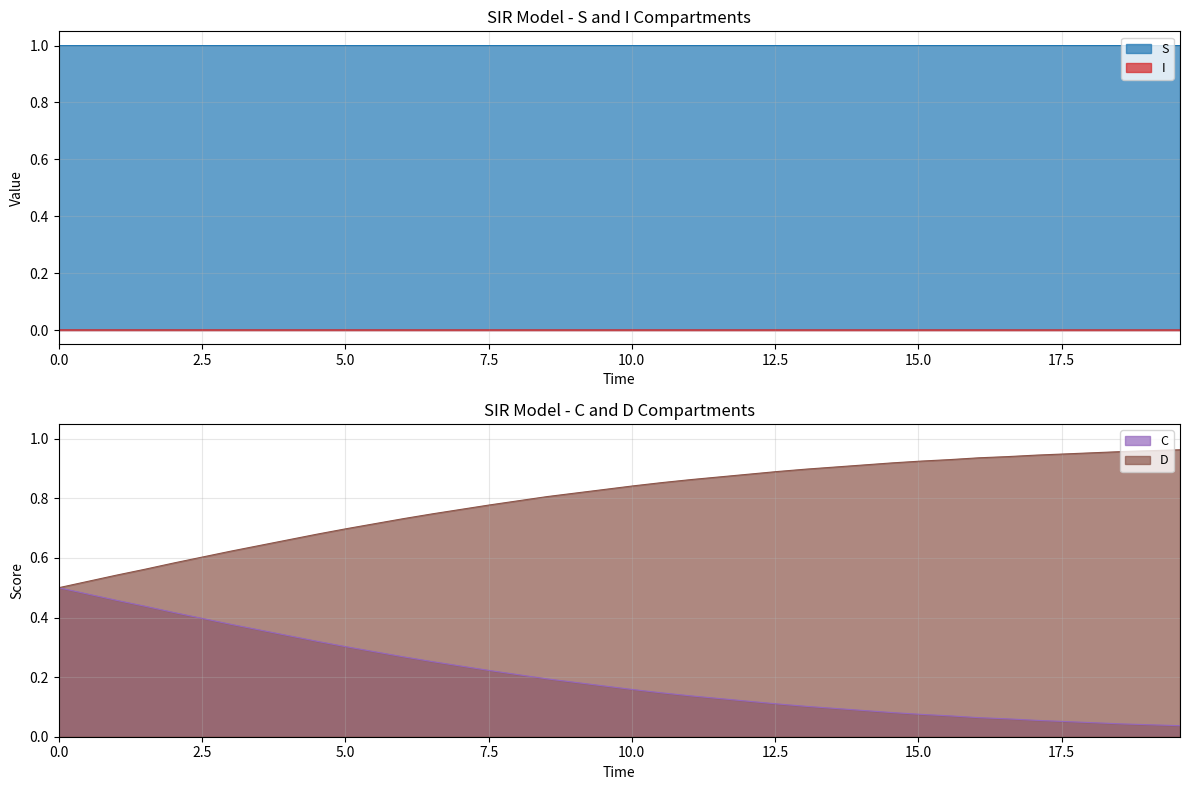

True or false: I and S intersect in this chart.

False